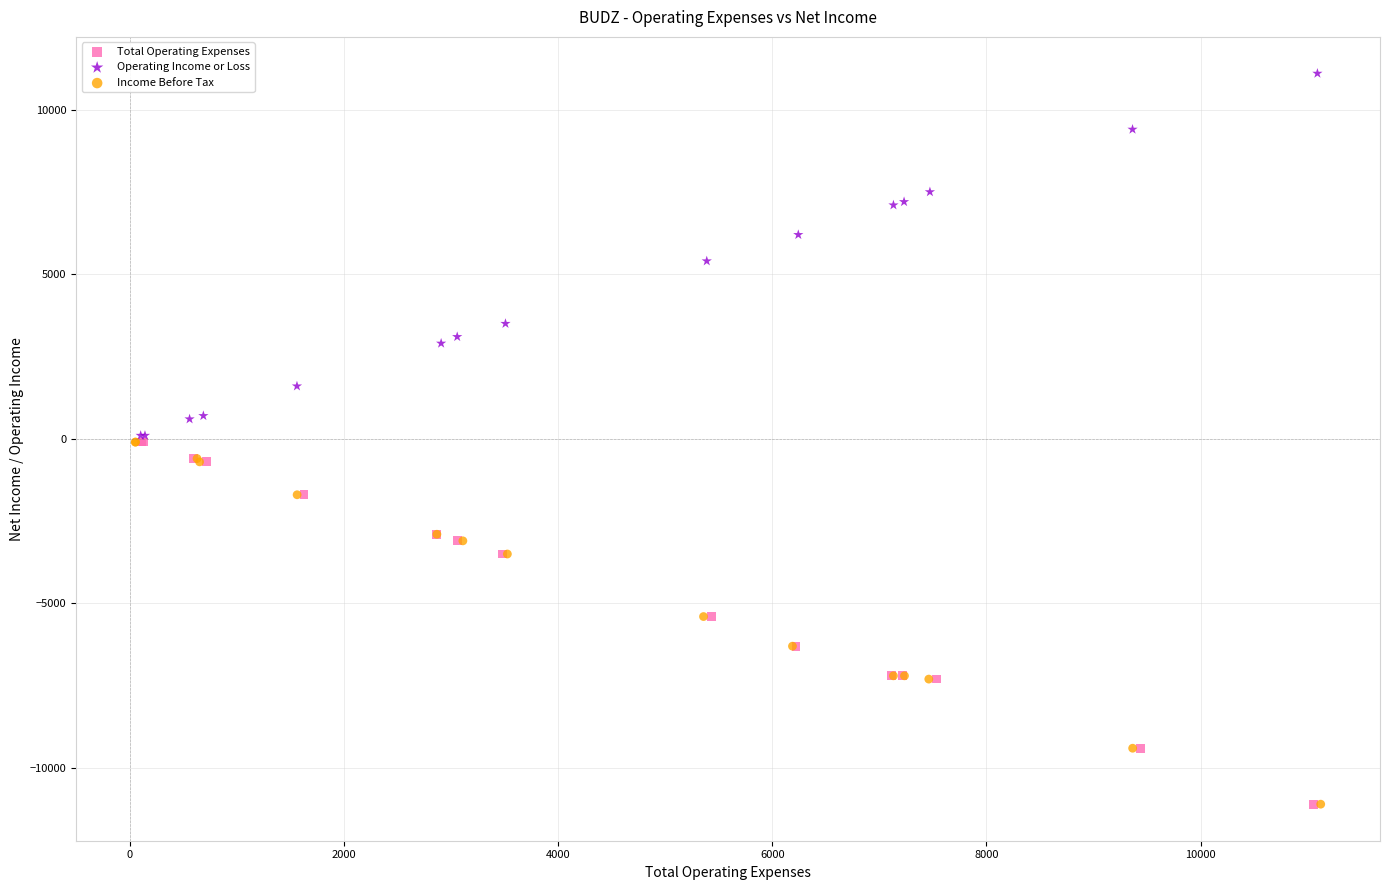

Which series contains the highest Y value?

Operating Income or Loss